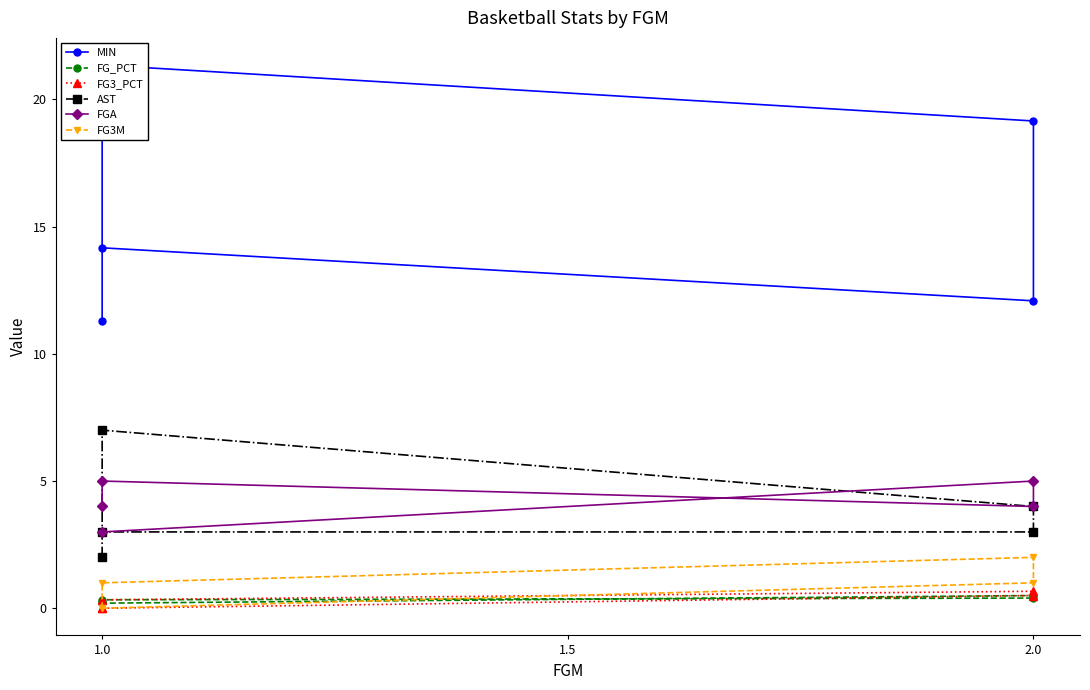

List the series in order of their peak value, lowest first.

FG_PCT, FG3_PCT, FG3M, FGA, AST, MIN